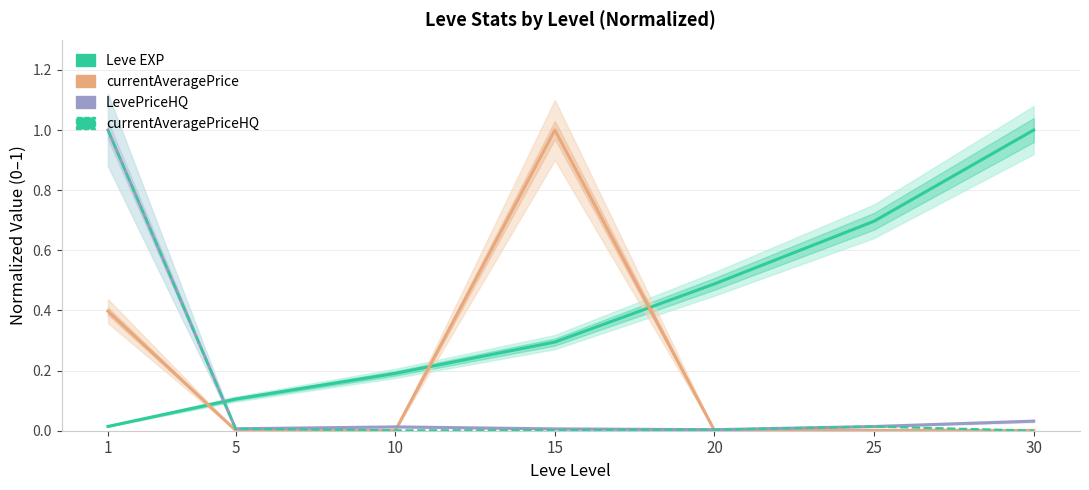

What value does the Leve EXP series have at 10?

0.2